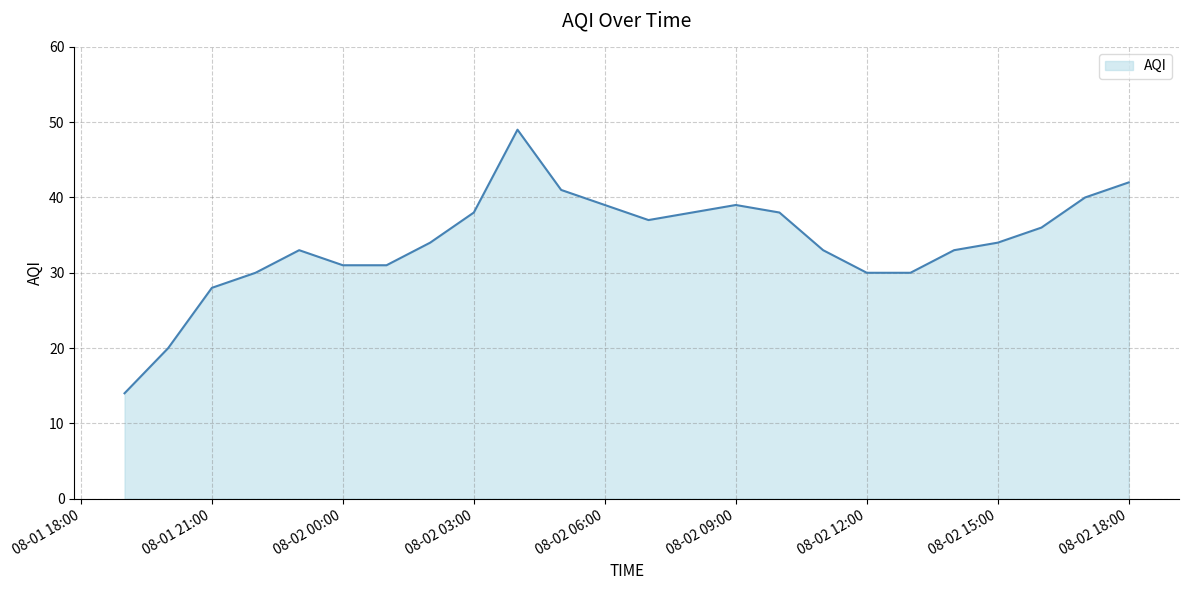

What is the difference between the maximum and minimum values?

35